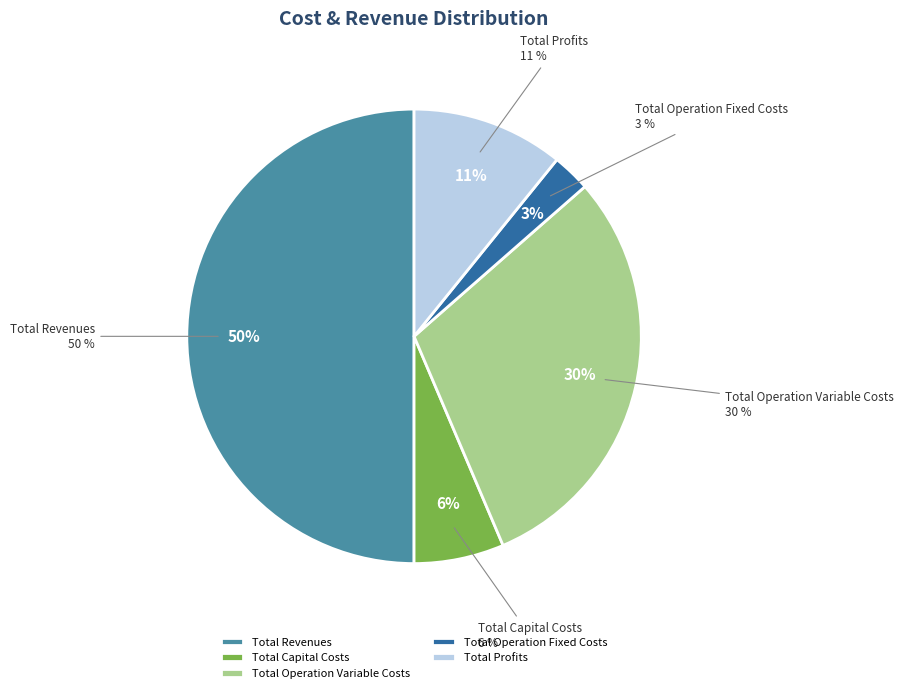

Is there any slice that represents more than half of the pie?

No